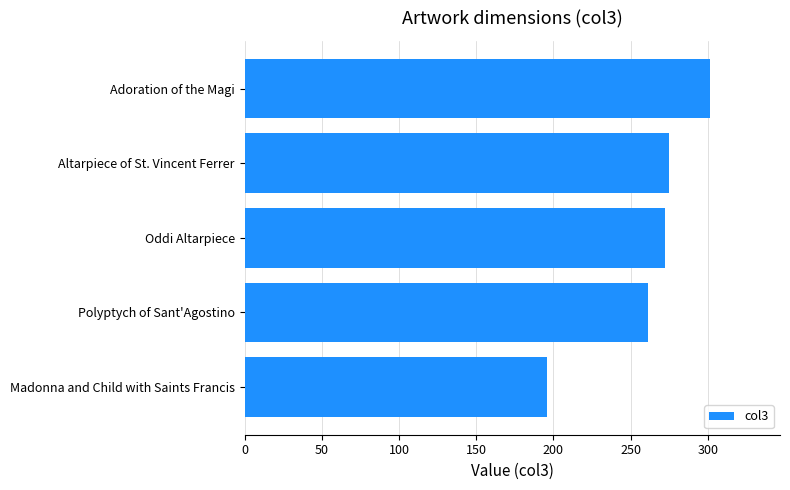

What is the change in value from Adoration of the Magi to Polyptych of Sant'Agostino?

-40.5